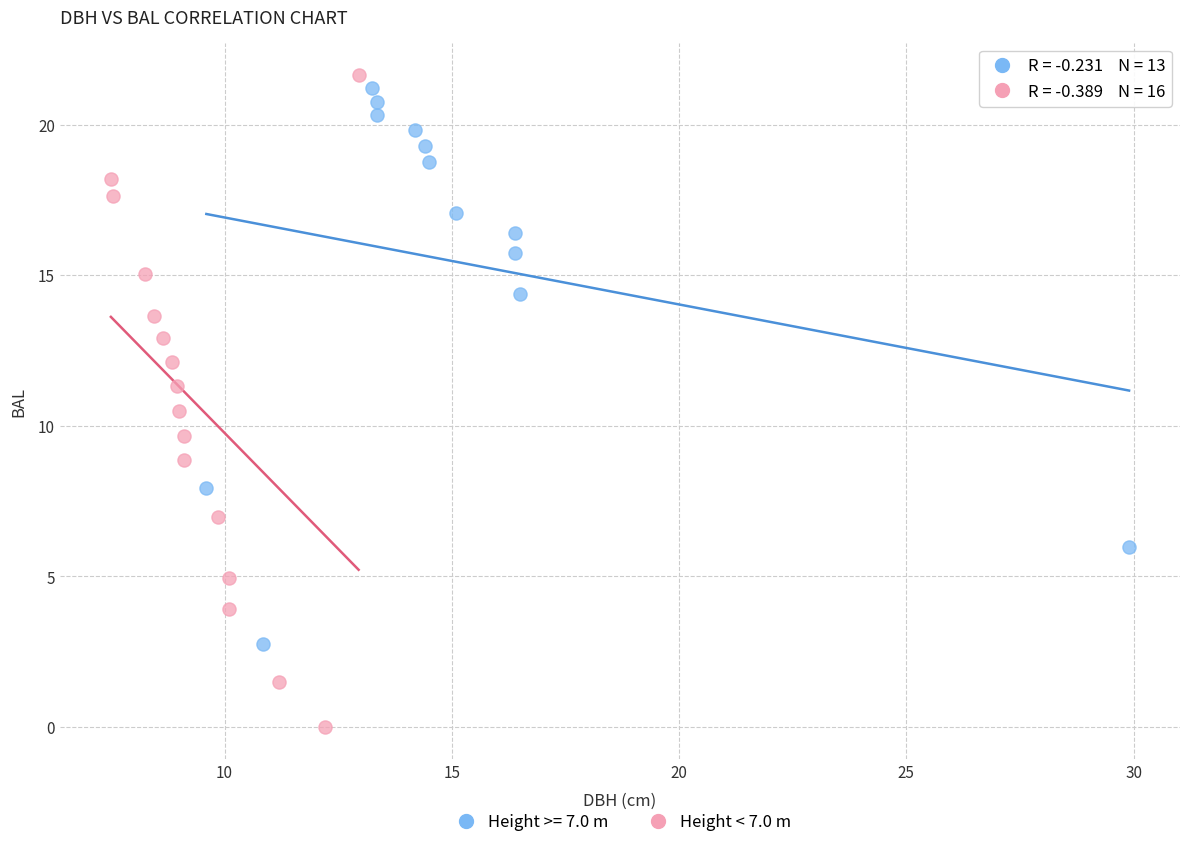

Which series reaches the minimum Y coordinate?

Height < 7.0 m